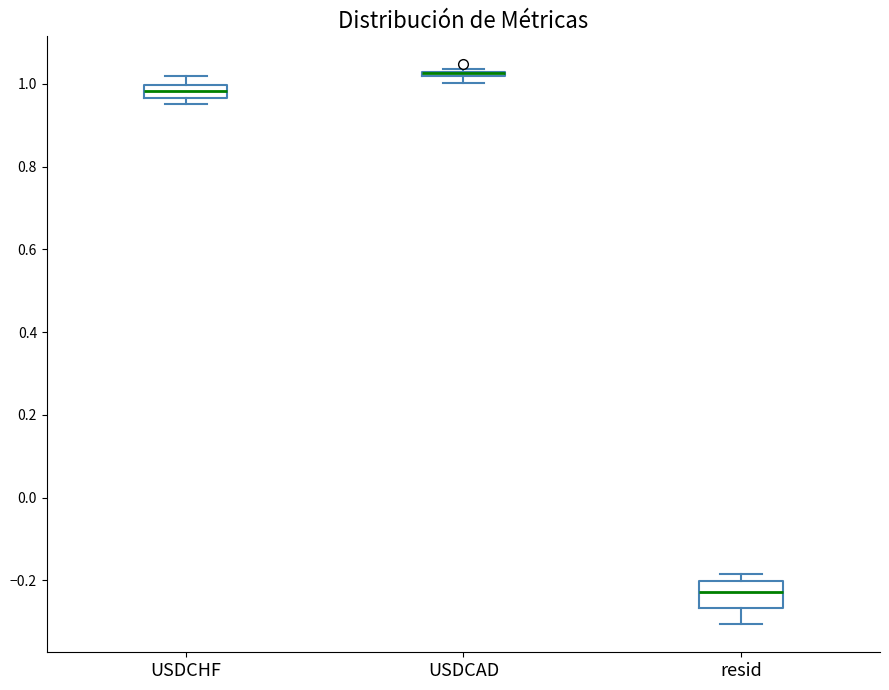

Where is the upper edge of the box for resid on the y-axis? The values are not printed on the chart, so give them approximately, as read against the axis.

-0.20